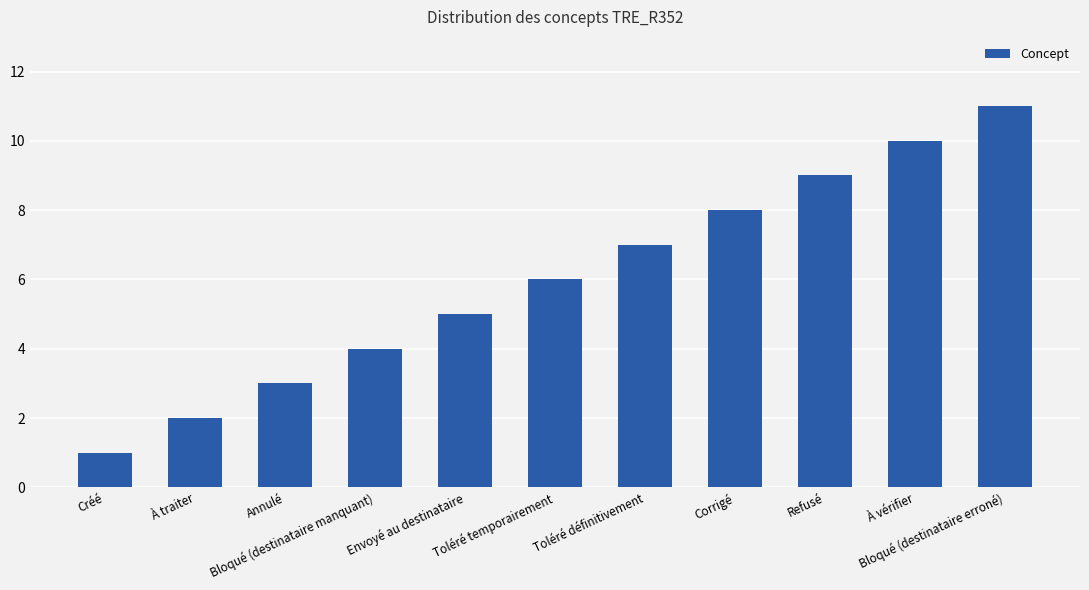

At which label is the value closest to 6?

Toléré temporairement